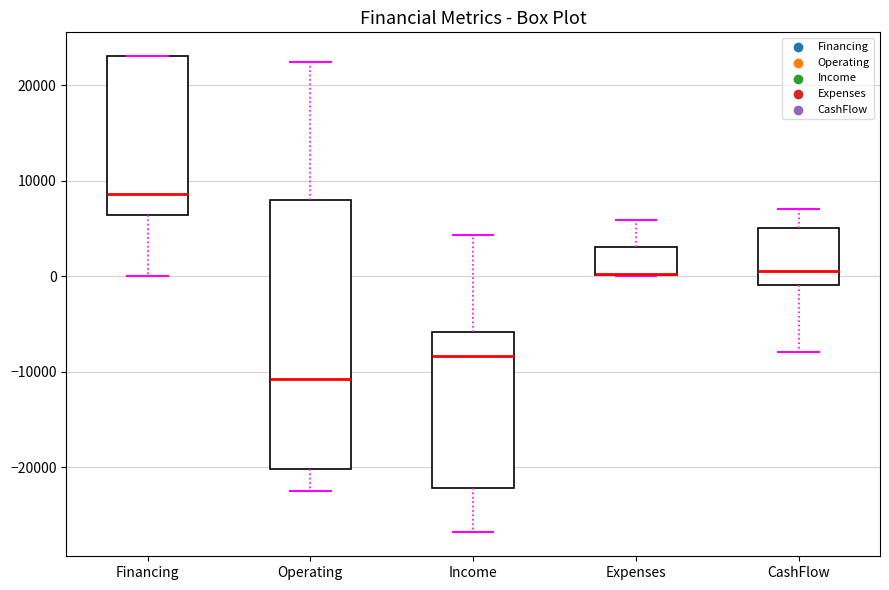

Where is the lower edge of the box for Expenses on the y-axis? The values are not printed on the chart, so give them approximately, as read against the axis.

0